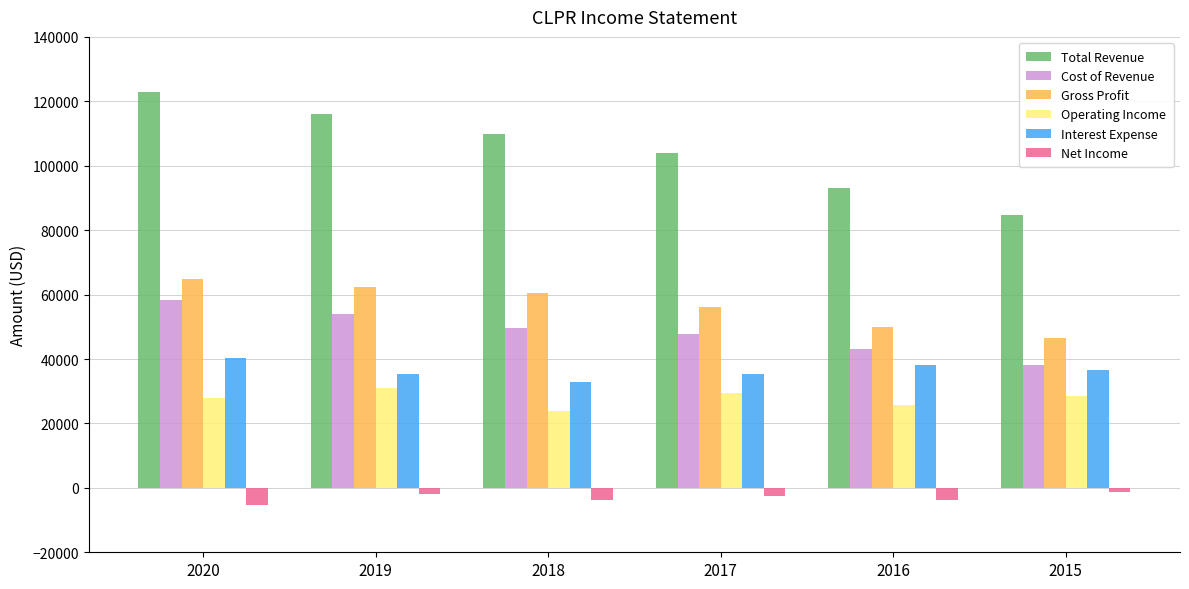

At which label does Cost of Revenue first exceed 49600?

2020